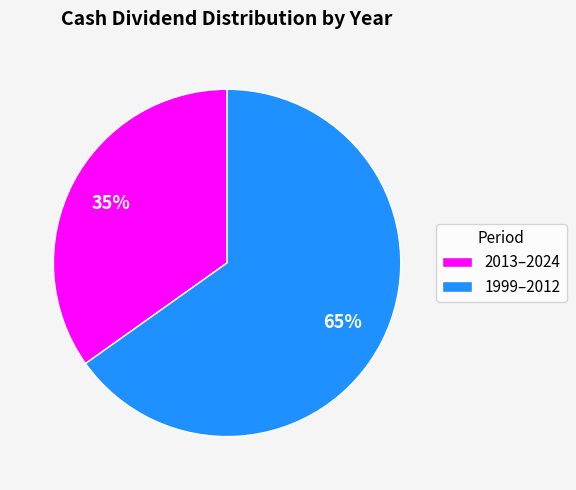

True or false: 2013–2024 accounts for 35% of the total.

True